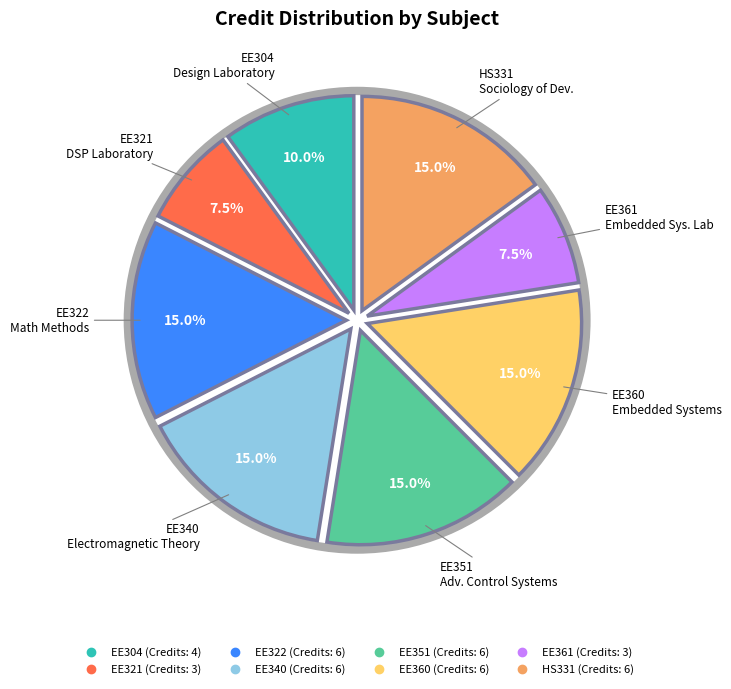

To the nearest percent, what percentage of the pie is HS331?

15%